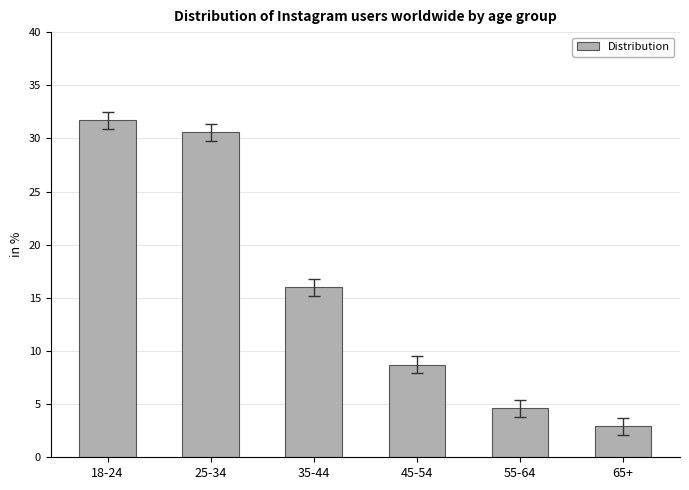

The value at 55-64 is 4.6. True or false?

True